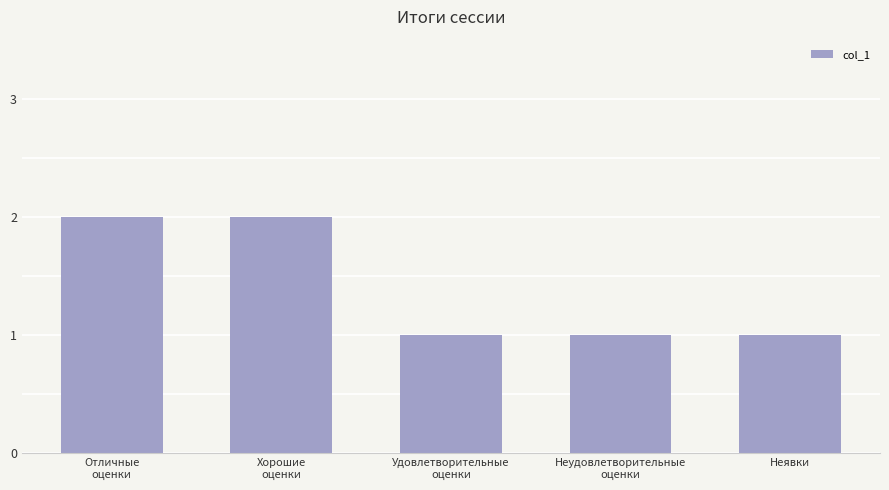

True or false: the data shows 2 at Отличные
оценки.

True